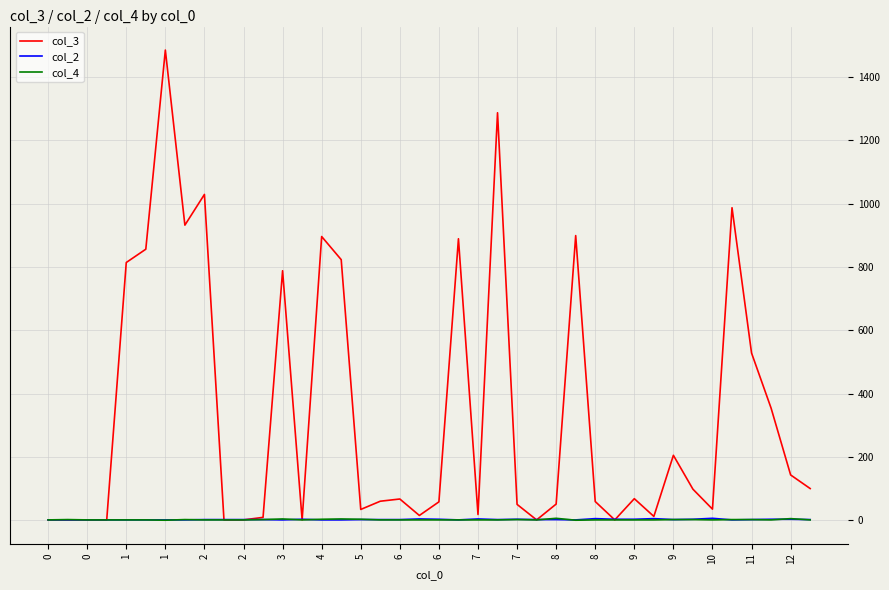

Which series has the largest total across all categories?

col_3